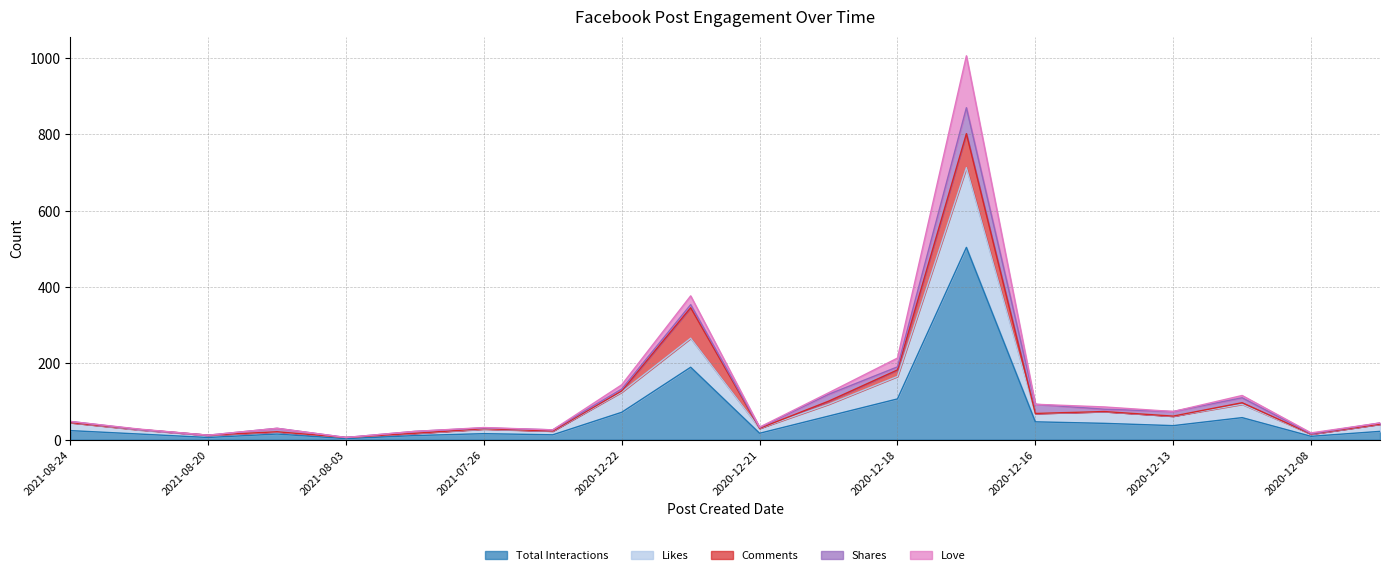

What is the sum of all Comments values?

203